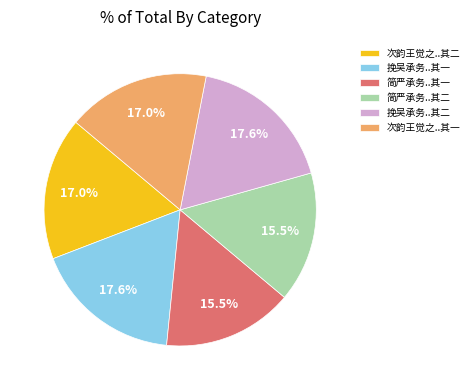

Between 挽吴承务..其一 and 次韵王觉之..其二, which is larger?

挽吴承务..其一